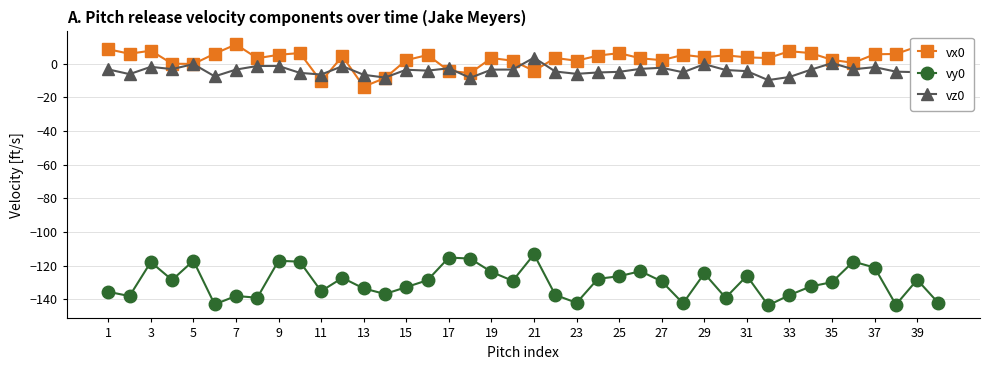

True or false: vx0 and vy0 intersect in this chart.

False